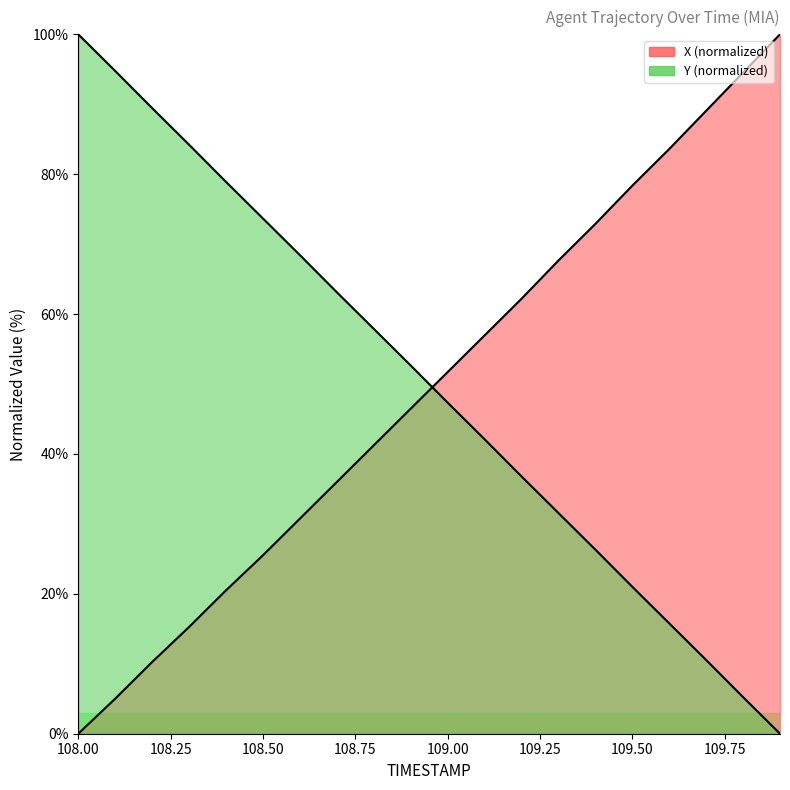

True or false: X has more than 0 points higher than both neighbors.

False